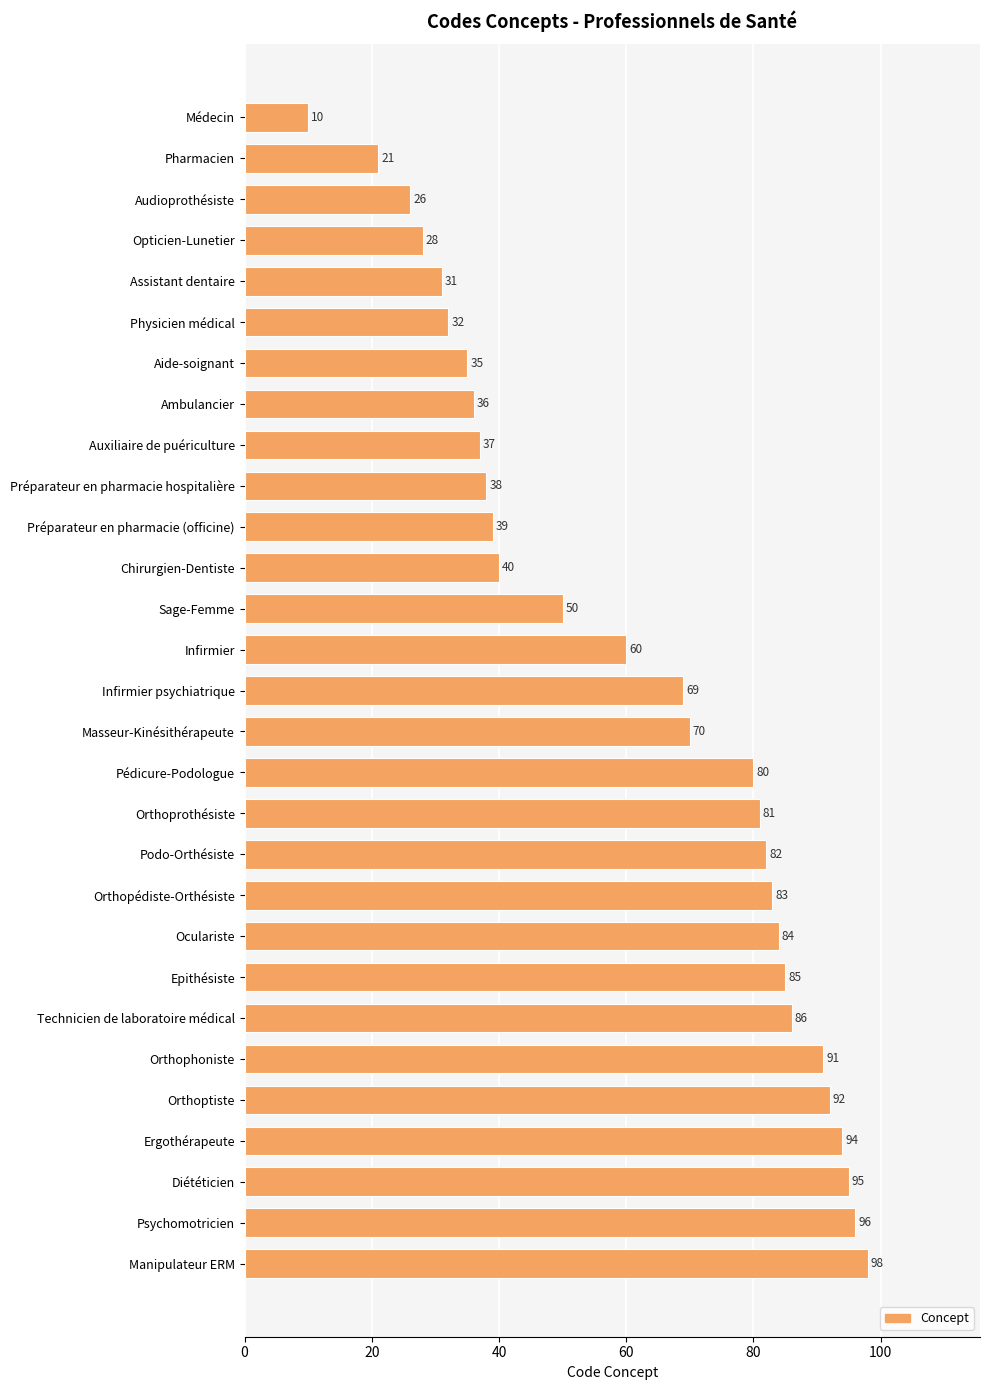

Count the number of data series in this chart.

1